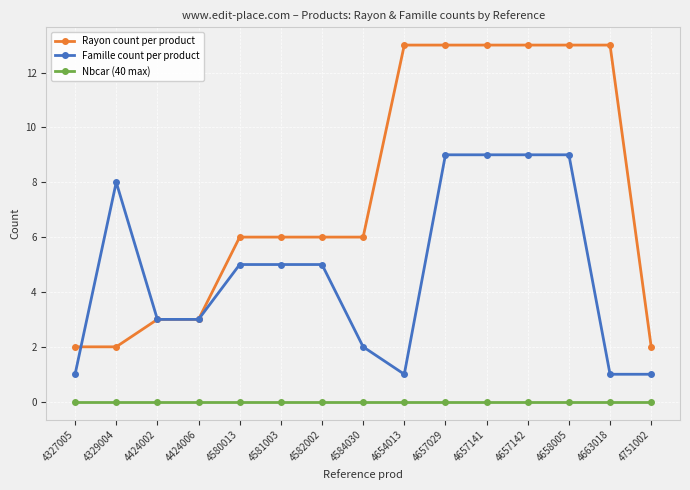

Does the chart display data point markers on the line(s)?

Yes